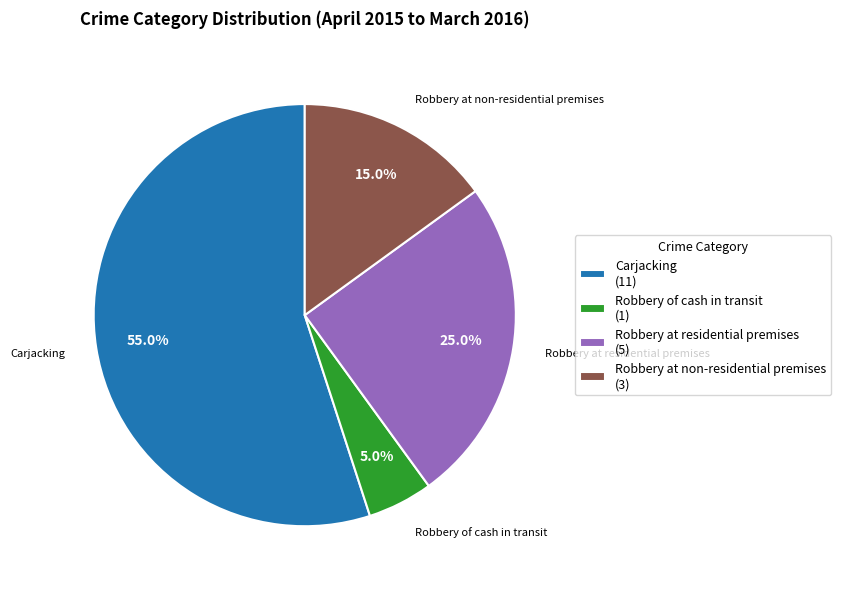

How many slices are in this pie chart?

4